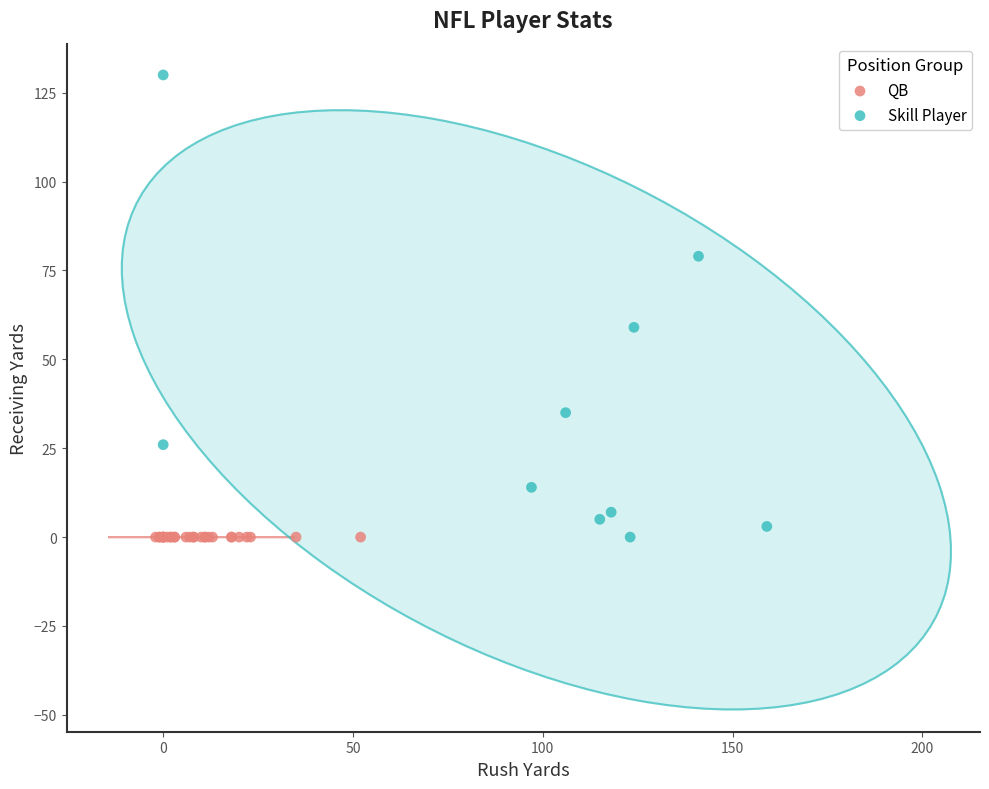

Which series reaches the maximum Y coordinate?

Skill Player